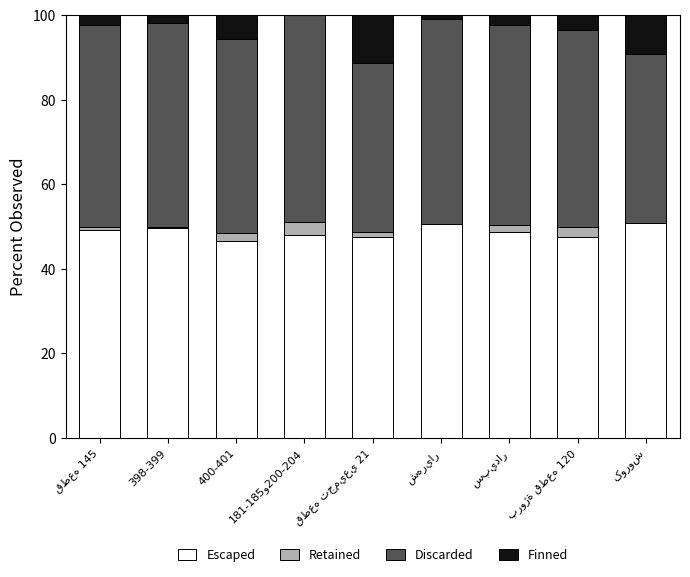

What is the maximum value for Escaped?

50.8